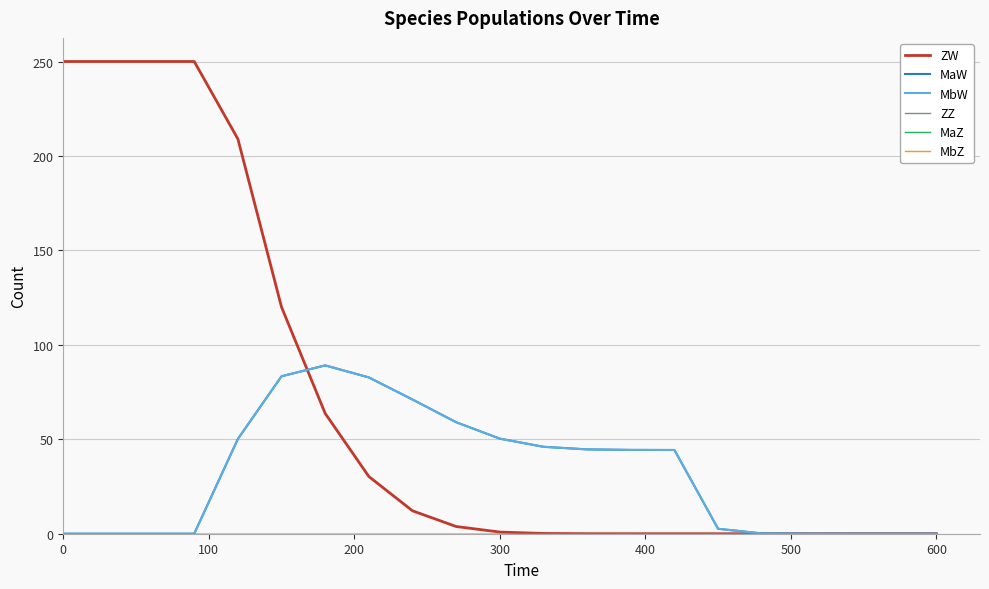

Is this an area chart (filled region under the line)?

No